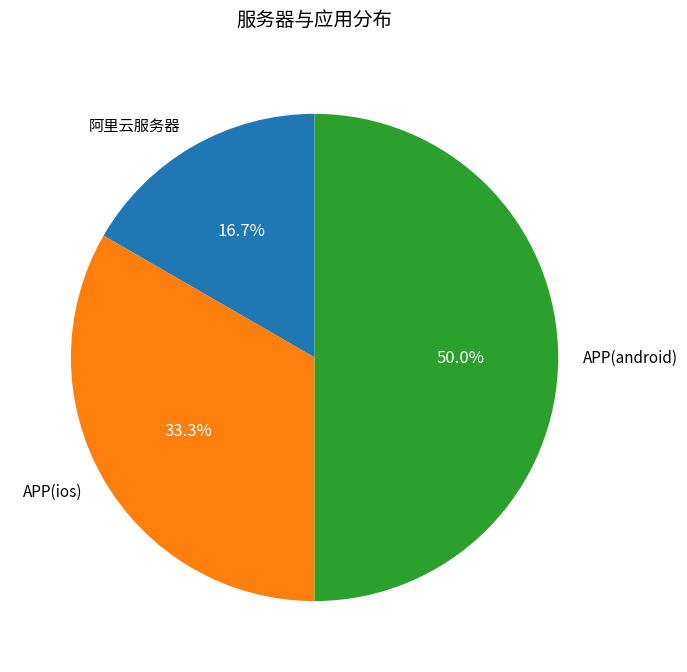

How many slices are in this pie chart?

3